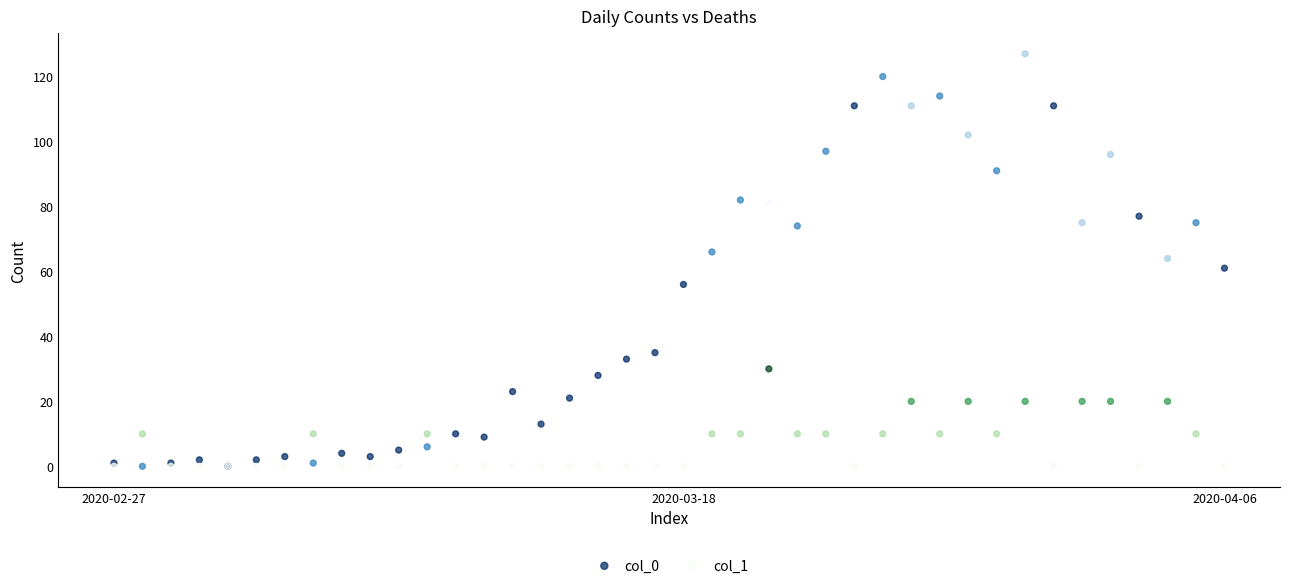

What are all the series names shown in the legend?

col_0, col_1